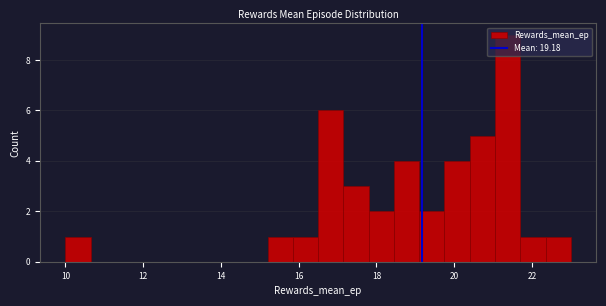

Read against the x-axis, roughly where is the centre of the tallest bar?

21.4